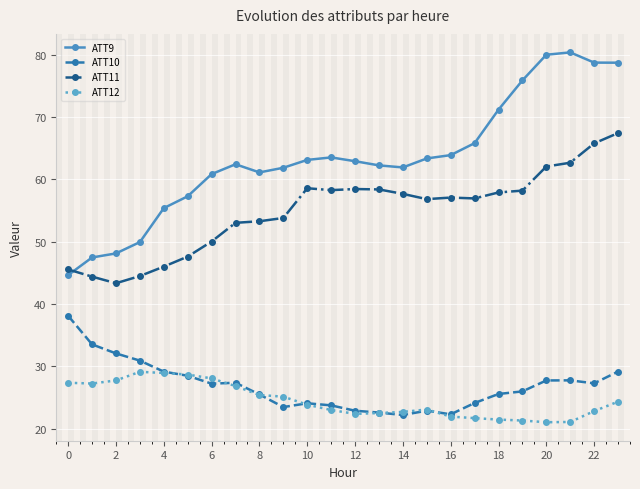

True or false: ATT10 and ATT9 intersect in this chart.

False